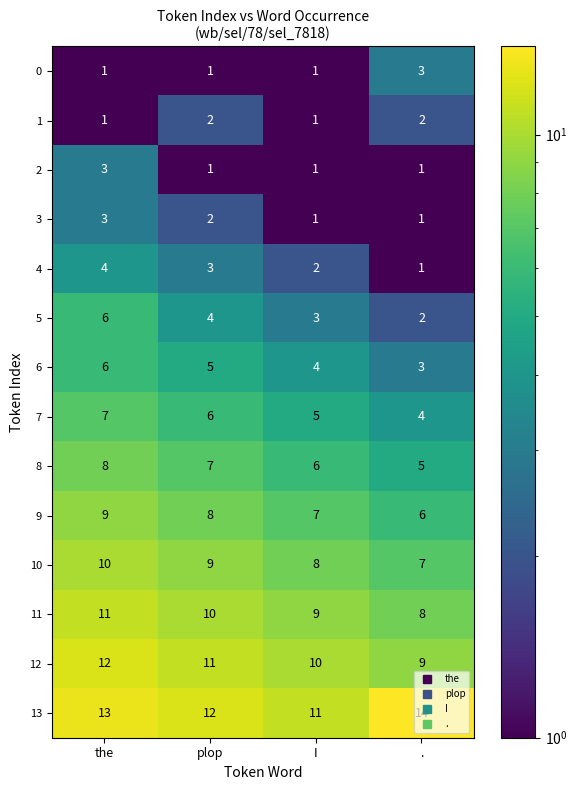

Is it true that 5 equals 2 at .?

True